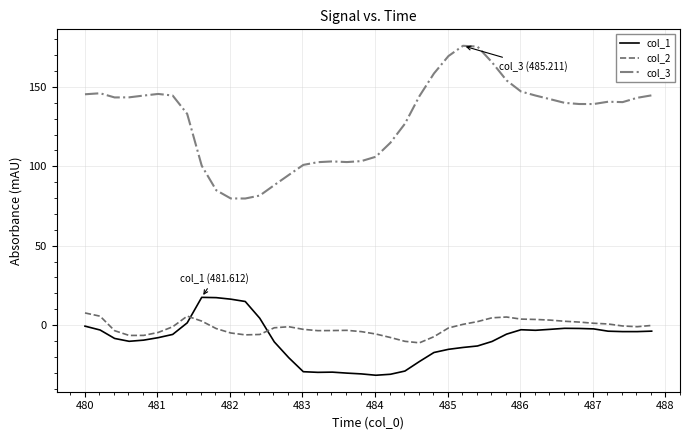

Which series has the largest total across all categories?

col_3